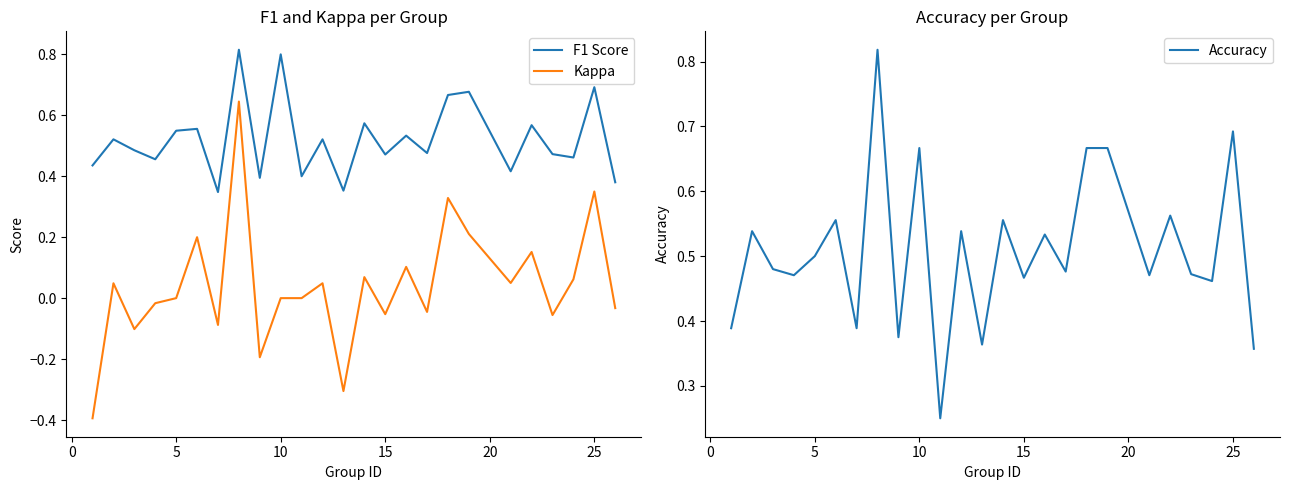

Which series has the widest spread of values?

Kappa